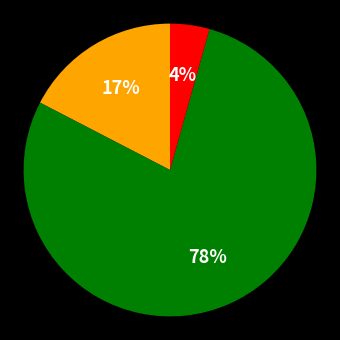

Is there a majority slice in this chart?

Yes